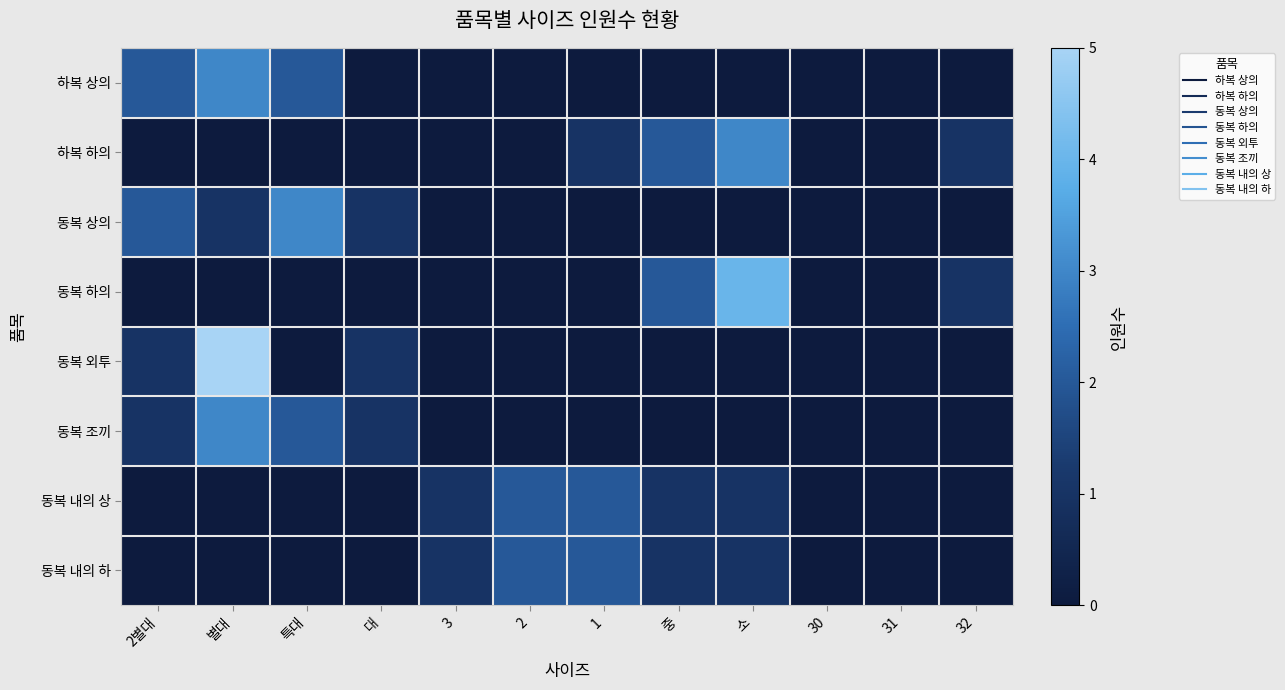

Which series changed the most between 대 and 3?

동복 상의